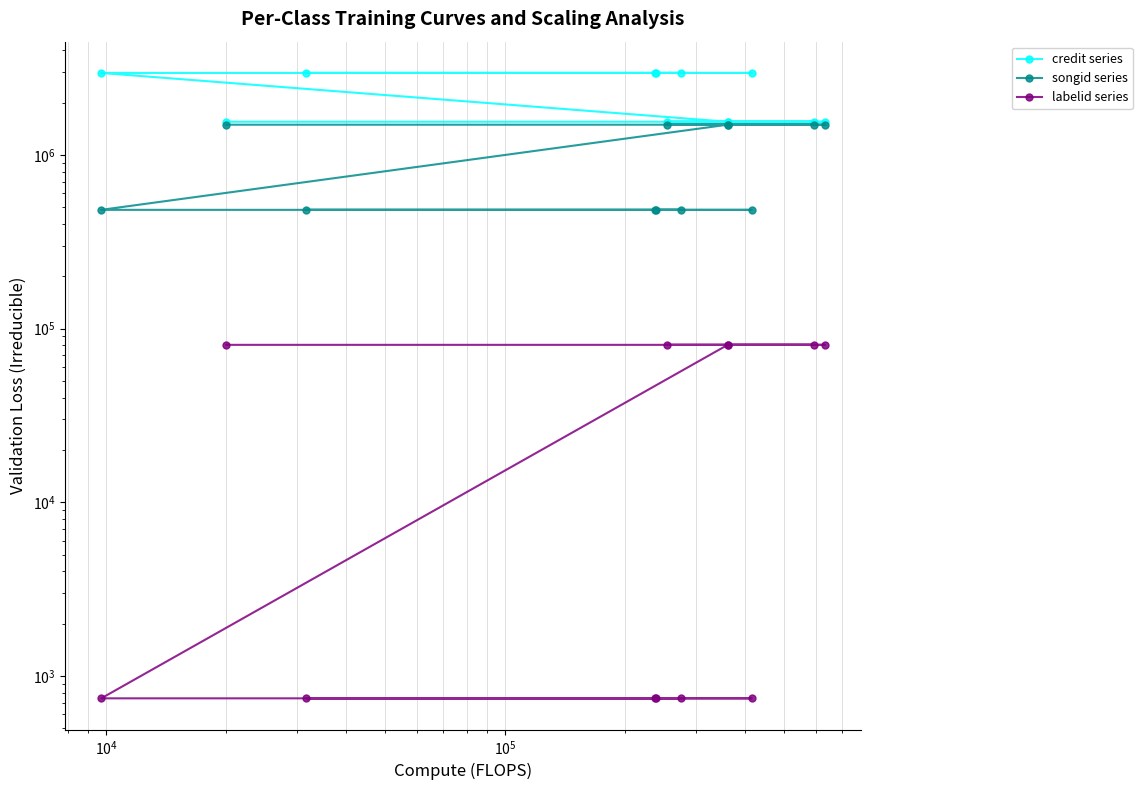

Reading right to left, what are all the values shown in this chart?

credit series: 2961158	2961158	2961158	2961158	2961158	2961158	1550544	1550544	1550544	1550544	1550544	1550544
songid series: 482200	482200	482200	482200	482200	482200	1491025	1491025	1491025	1491025	1491025	1491025
labelid series: 743	743	743	743	743	743	80547	80547	80547	80547	80547	80547